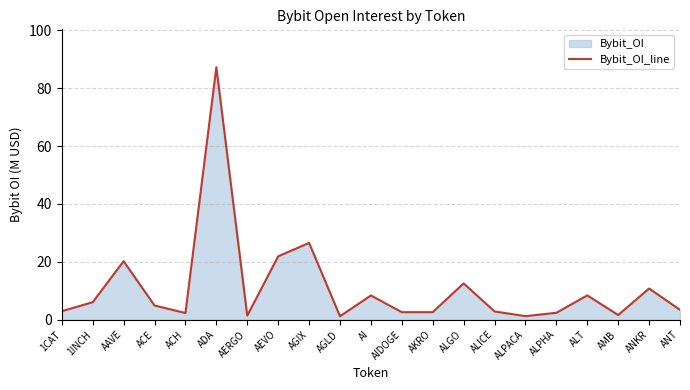

What is the label of the 5th point from the right?

ALPHA